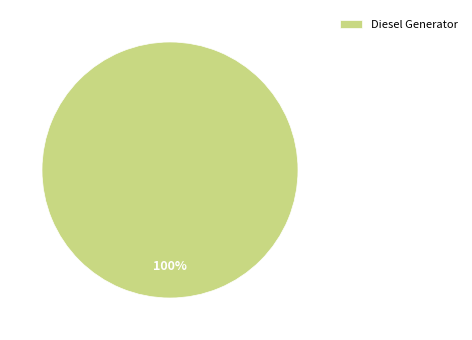

Rank the categories by value from lowest to highest.

Diesel Generator